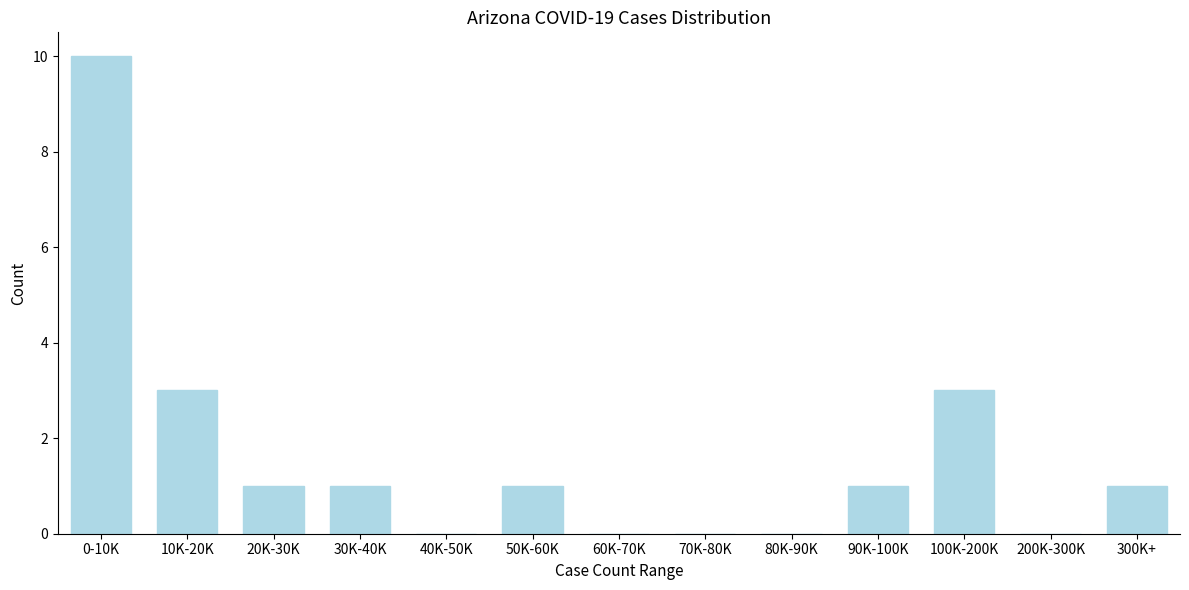

Reading left to right, what are all the values shown in this chart?

0-10K=10	10K-20K=3	20K-30K=1	30K-40K=1	40K-50K=0	50K-60K=1	60K-70K=0	70K-80K=0	80K-90K=0	90K-100K=1	100K-200K=3	200K-300K=0	300K+=1